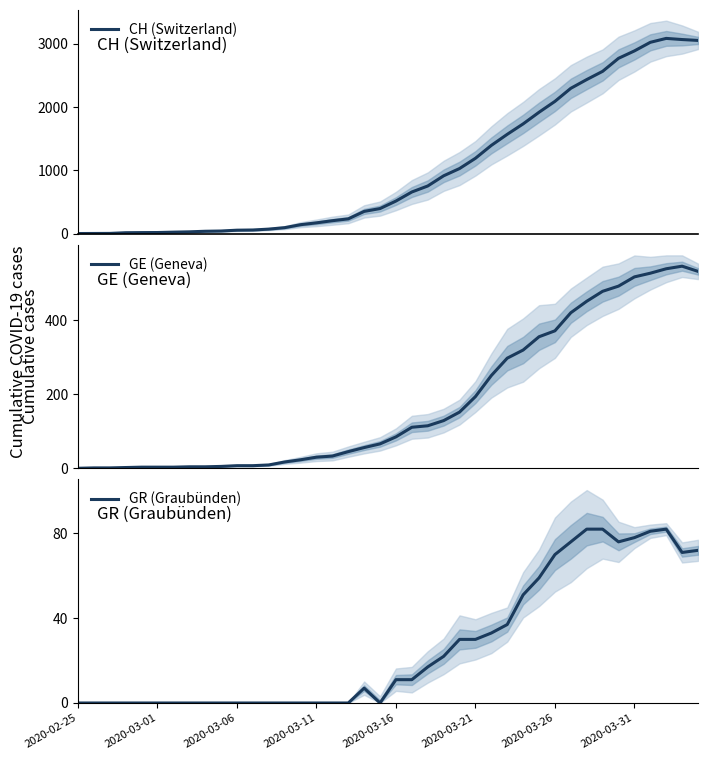

List the series in order of their overall mean, lowest first.

GR (Graubünden), GE (Geneva), CH (Switzerland)